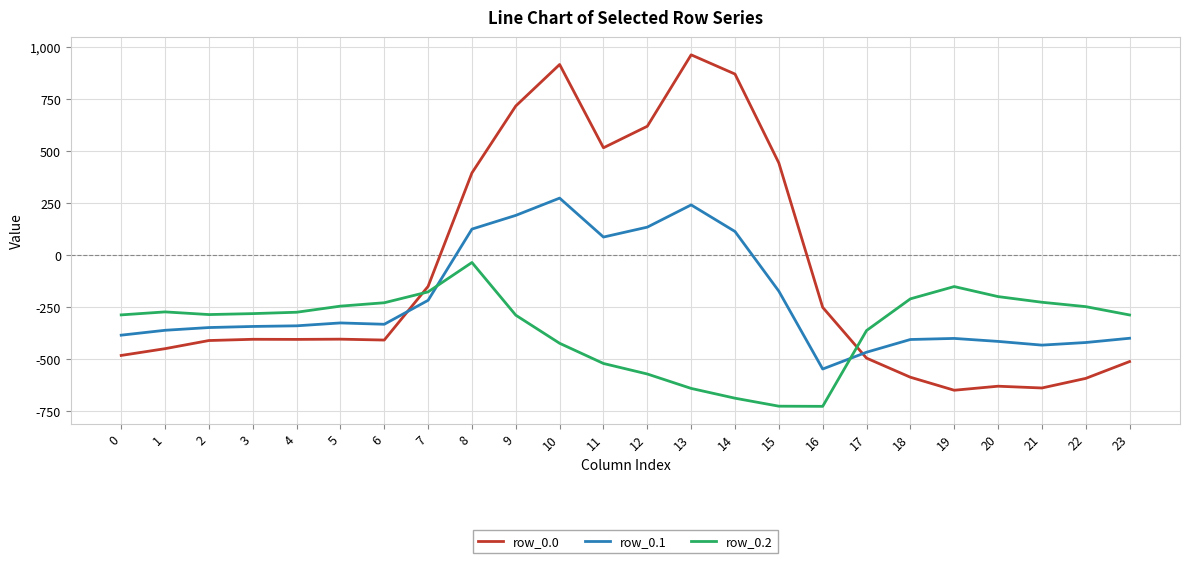

Between which two adjacent categories do row_0.1 and row_0.0 first intersect?

6 and 7